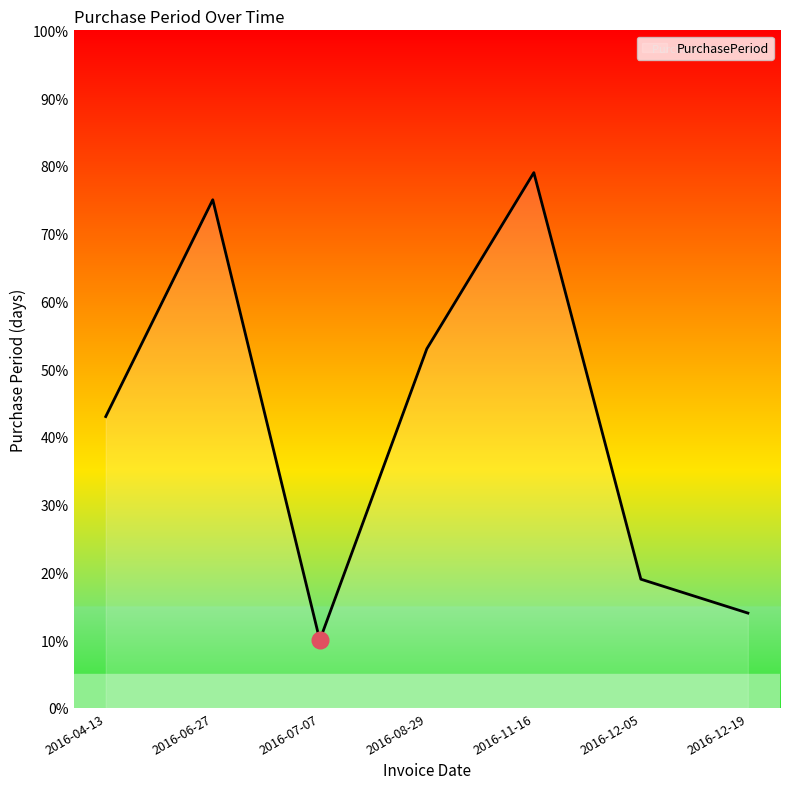

The value at 2016-11-16 is 18. True or false?

False